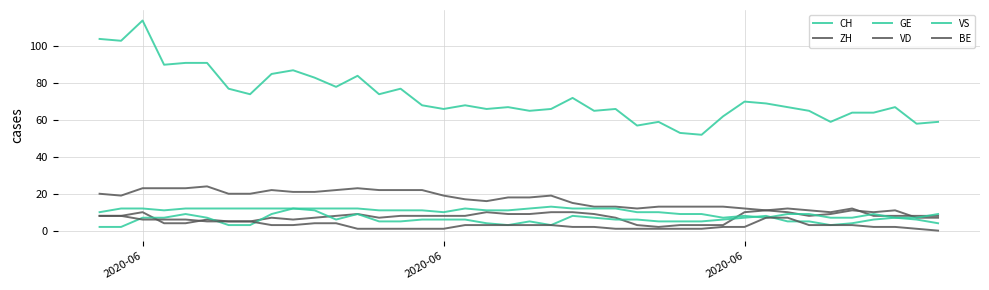

What is the value of the VS point at the 21st from the left?

12